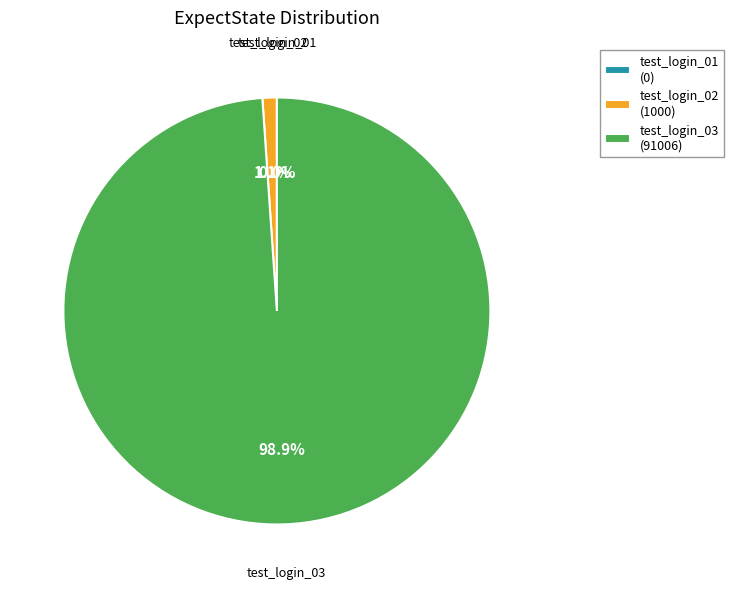

To the nearest percent, what portion does test_login_02 represent?

1%